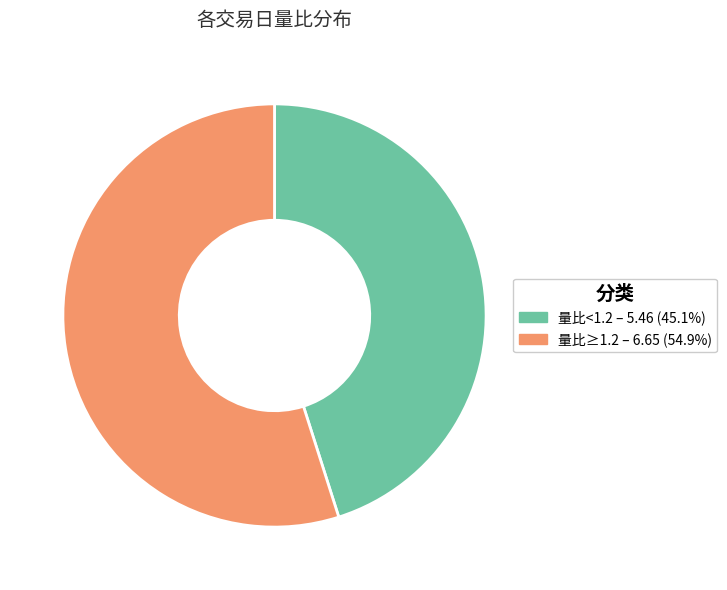

Combined, do 量比≥1.2 – 6.65 (54.9%) and 量比<1.2 – 5.46 (45.1%) account for over 50%?

Yes